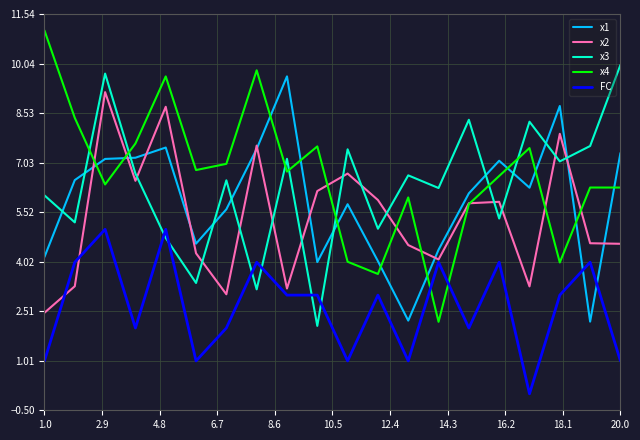

What is the lowest value of the x4 series?

2.2